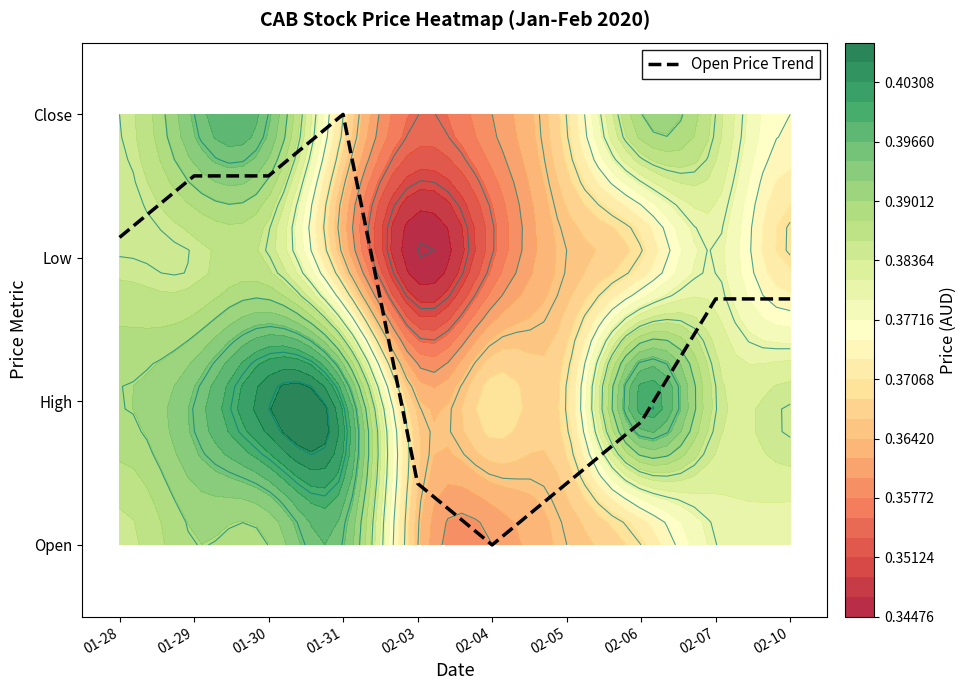

What is the difference between the maximum and minimum values?

3.0